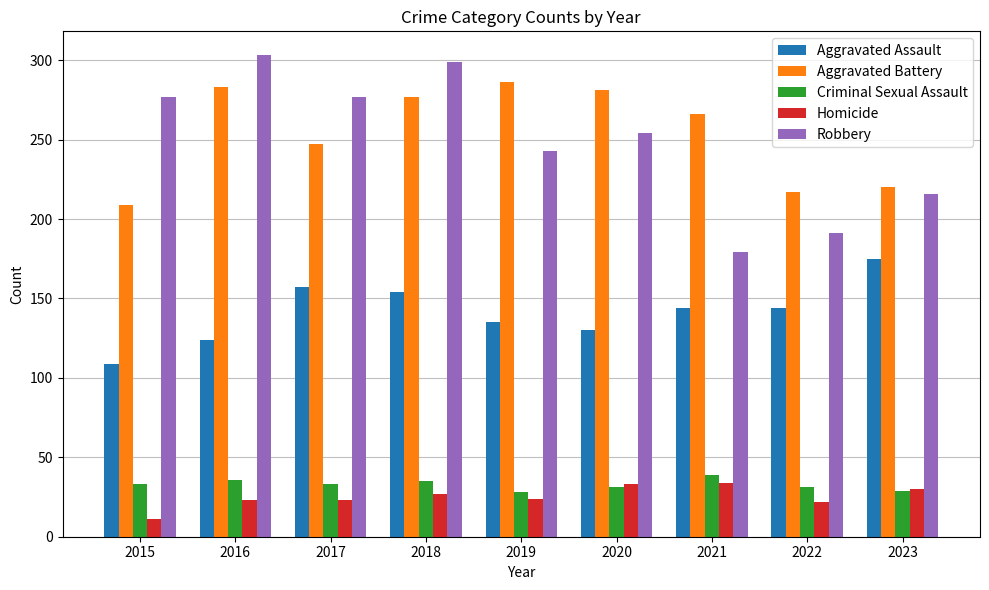

What is the difference between the Homicide values at 2020 and 2022?

11